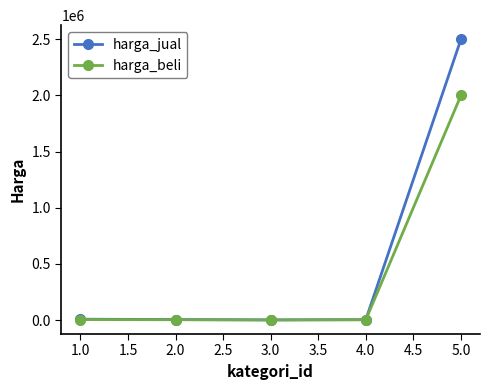

List the series in order of their peak value, highest first.

harga_jual, harga_beli